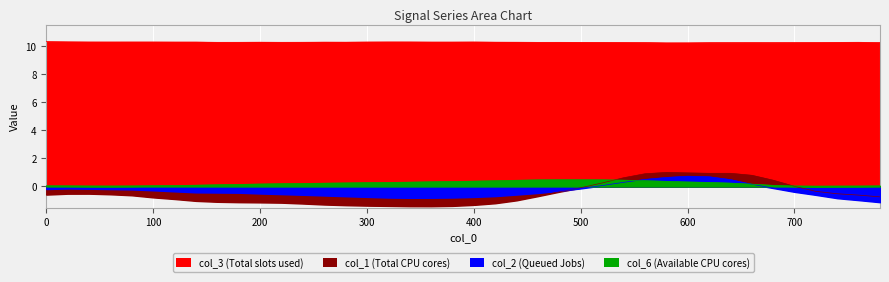

What is the total value across all series at 660?

11.4